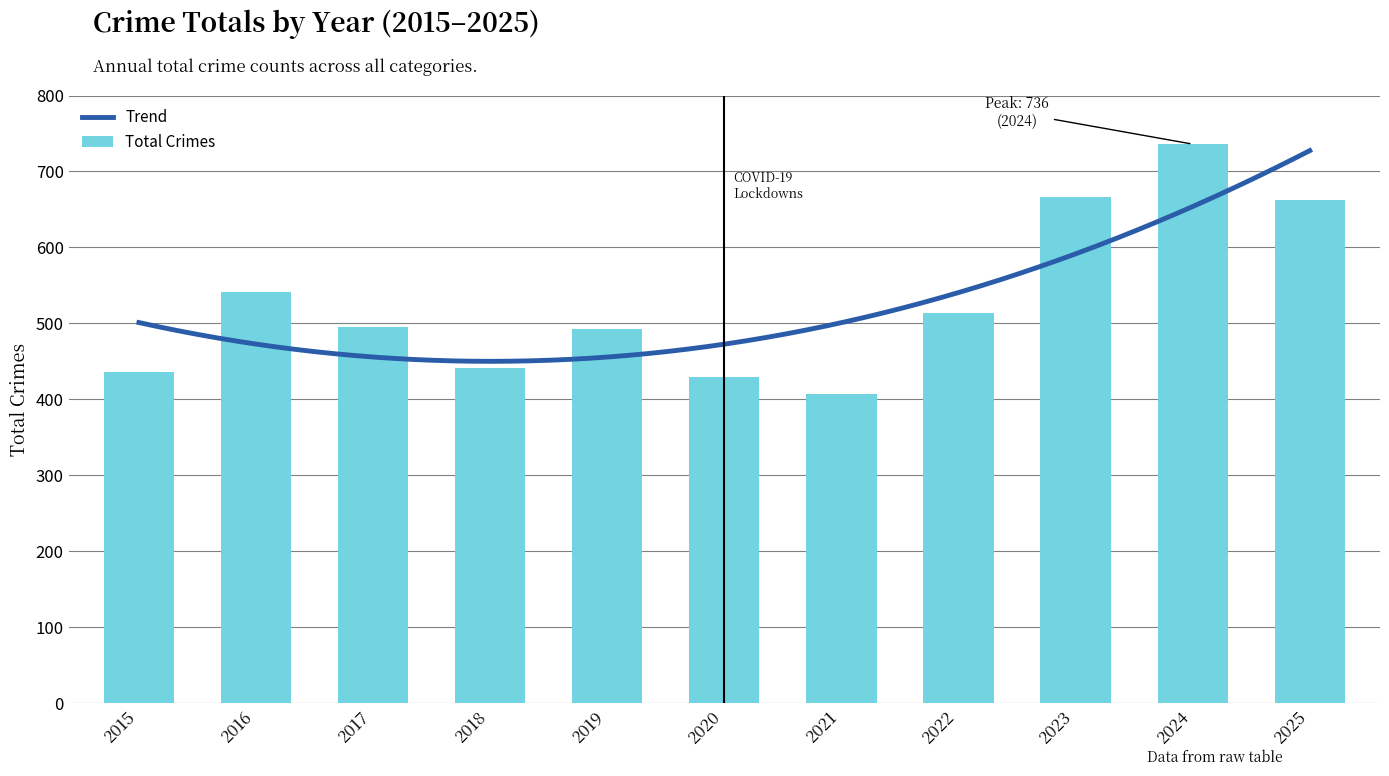

Which has a higher value, 2017 or 2020?

2017